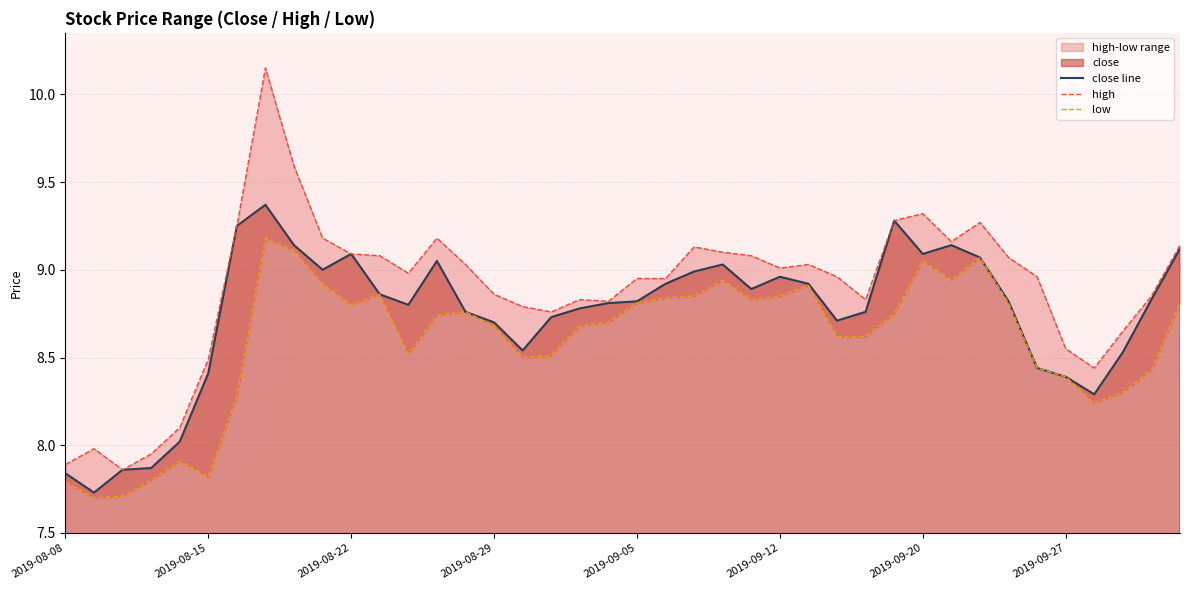

Reading left to right, list all the values displayed in this chart.

close line: 7.8	7.7	7.9	7.9	8.0	8.4	9.2	9.4	9.1	9.0	9.1	8.9	8.8	9.1	8.8	8.7	8.5	8.7	8.8	8.8	8.8	8.9	9.0	9.0	8.9	9.0	8.9	8.7	8.8	9.3	9.1	9.1	9.1	8.8	8.4	8.4	8.3	8.5	8.8	9.1
high: 7.9	8.0	7.9	8.0	8.1	8.5	9.2	10.2	9.6	9.2	9.1	9.1	9.0	9.2	9.0	8.9	8.8	8.8	8.8	8.8	8.9	8.9	9.1	9.1	9.1	9.0	9.0	9.0	8.8	9.3	9.3	9.2	9.3	9.1	9.0	8.6	8.4	8.7	8.8	9.1
low: 7.8	7.7	7.7	7.8	7.9	7.8	8.3	9.2	9.1	8.9	8.8	8.9	8.5	8.7	8.8	8.7	8.5	8.5	8.7	8.7	8.8	8.8	8.8	8.9	8.8	8.8	8.9	8.6	8.6	8.8	9.1	8.9	9.1	8.8	8.4	8.4	8.2	8.3	8.4	8.8